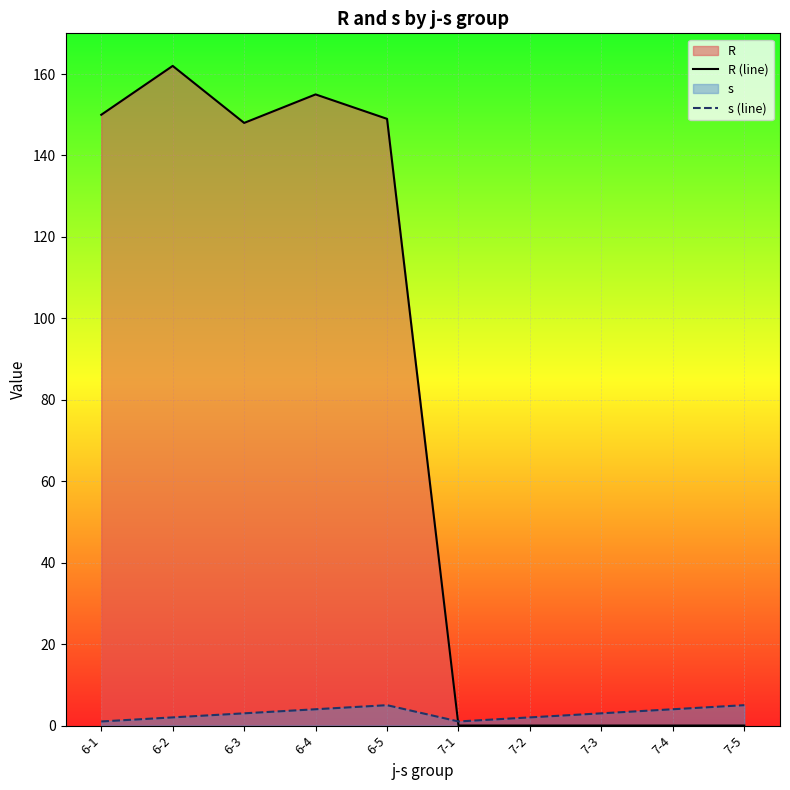

Where is s (line) nearest to the value 3?

6-3